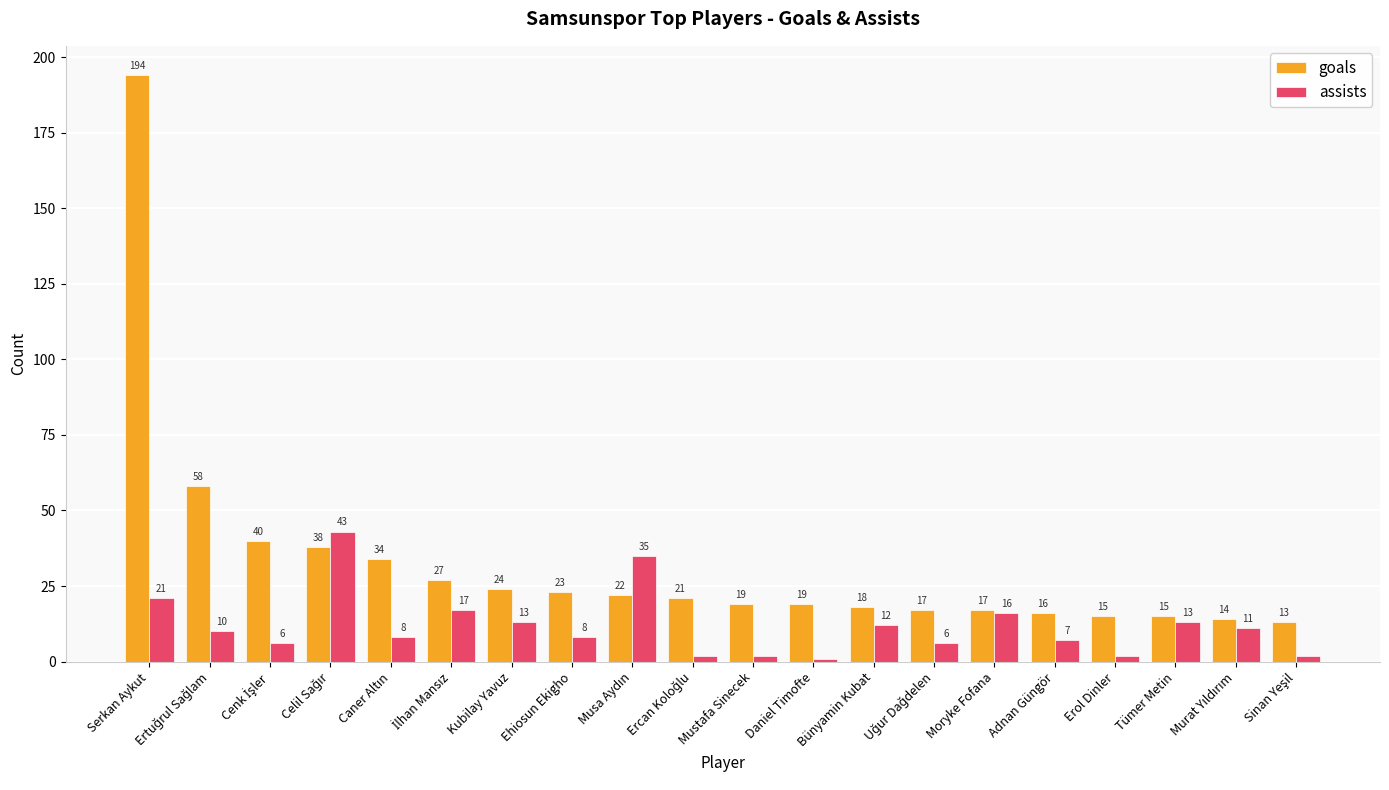

What is the maximum value shown in the chart?

194